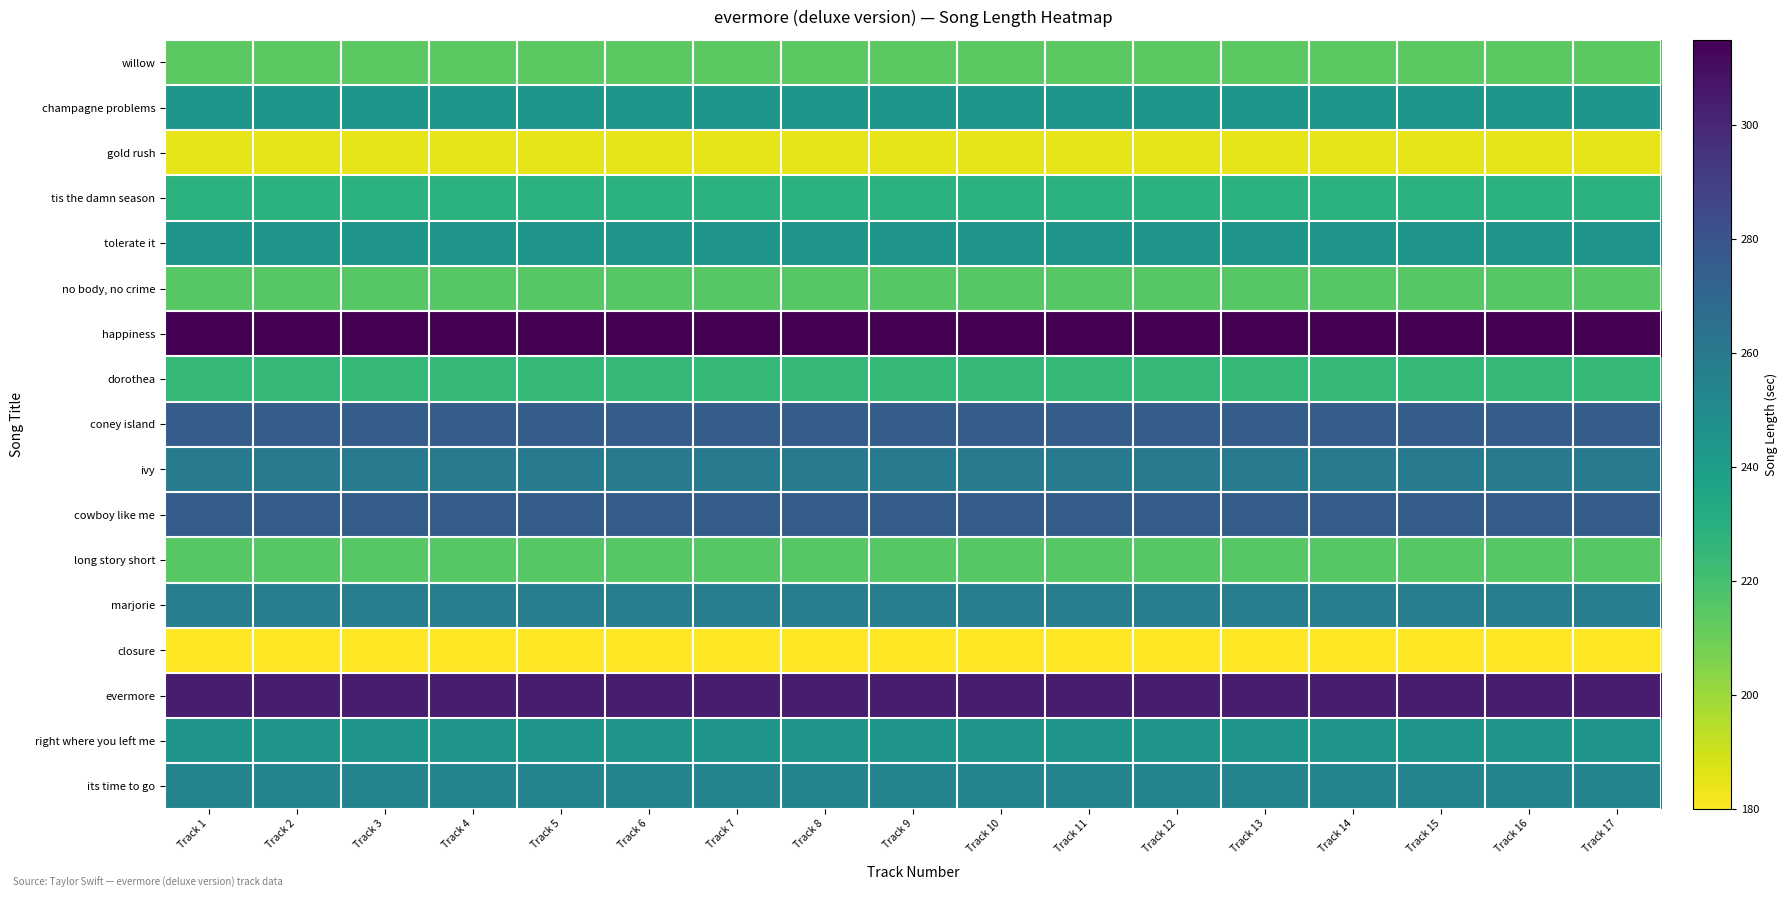

Count the number of categories in the chart.

17